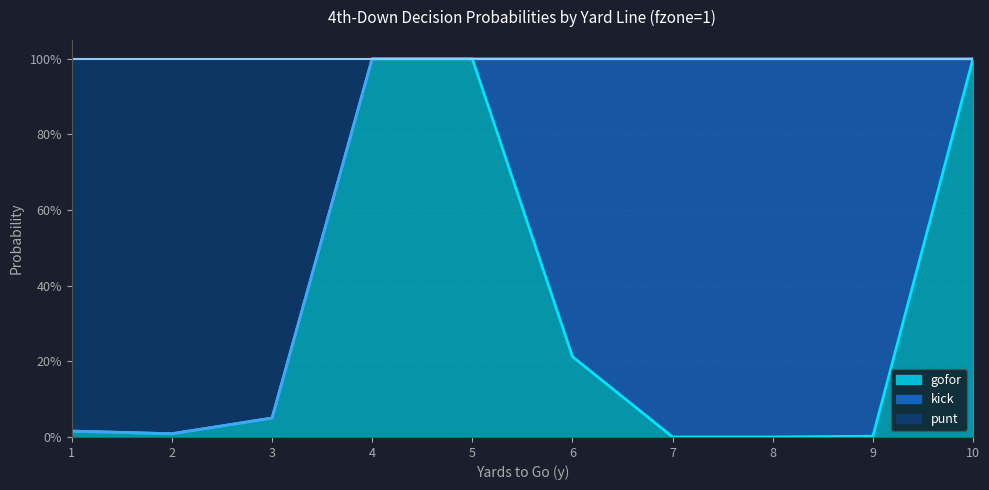

Does the chart have visible grid lines?

Yes